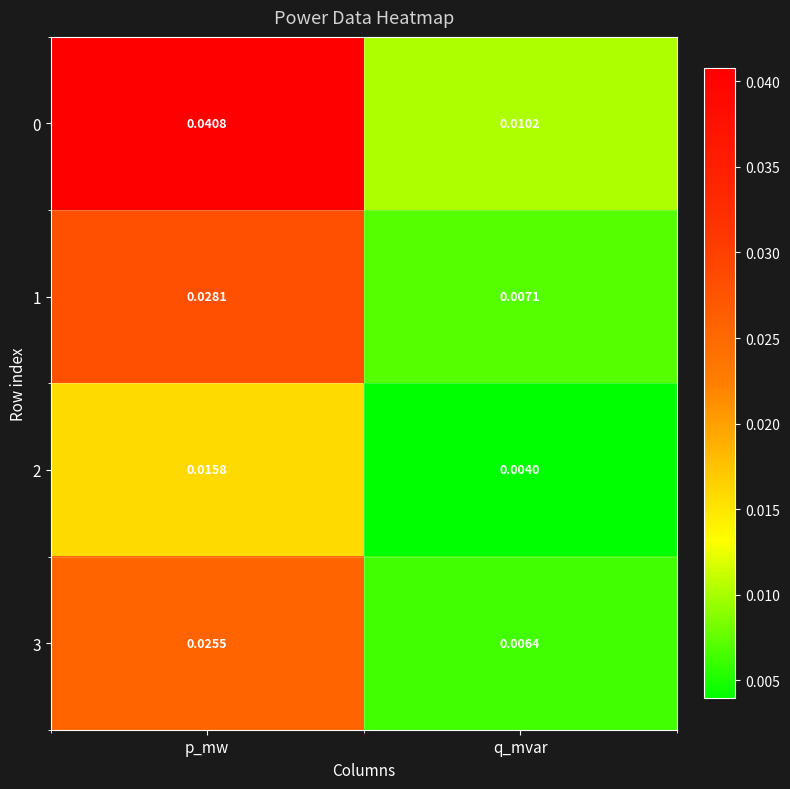

At which label is 2 closest to 0?

q_mvar